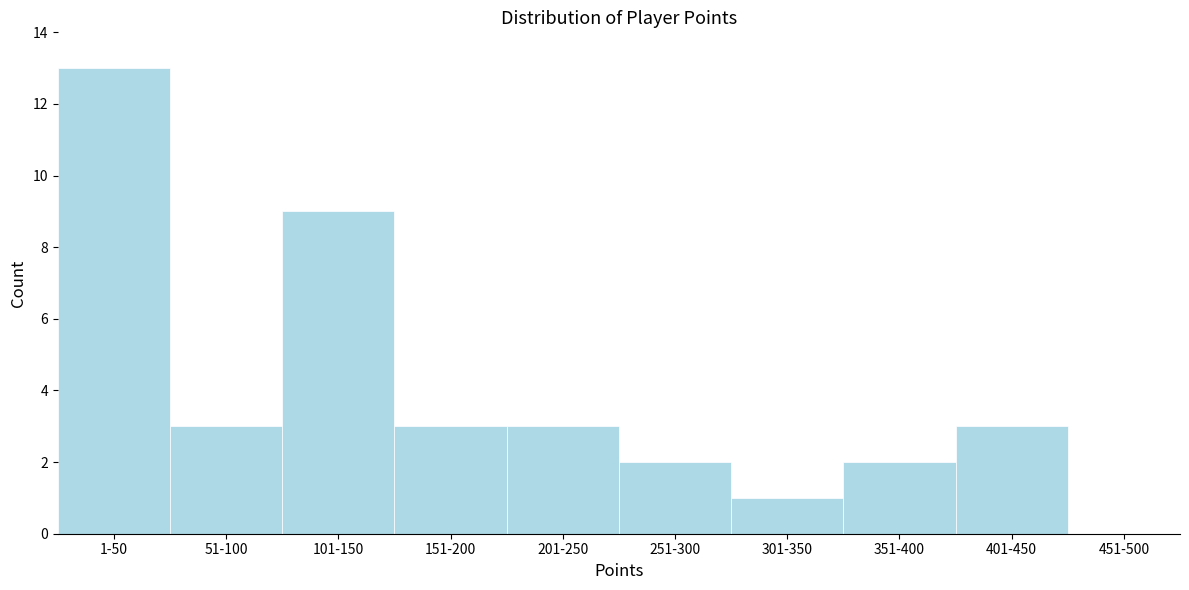

Reading left to right, list all the values displayed in this chart.

1-50=13	51-100=3	101-150=9	151-200=3	201-250=3	251-300=2	301-350=1	351-400=2	401-450=3	451-500=0